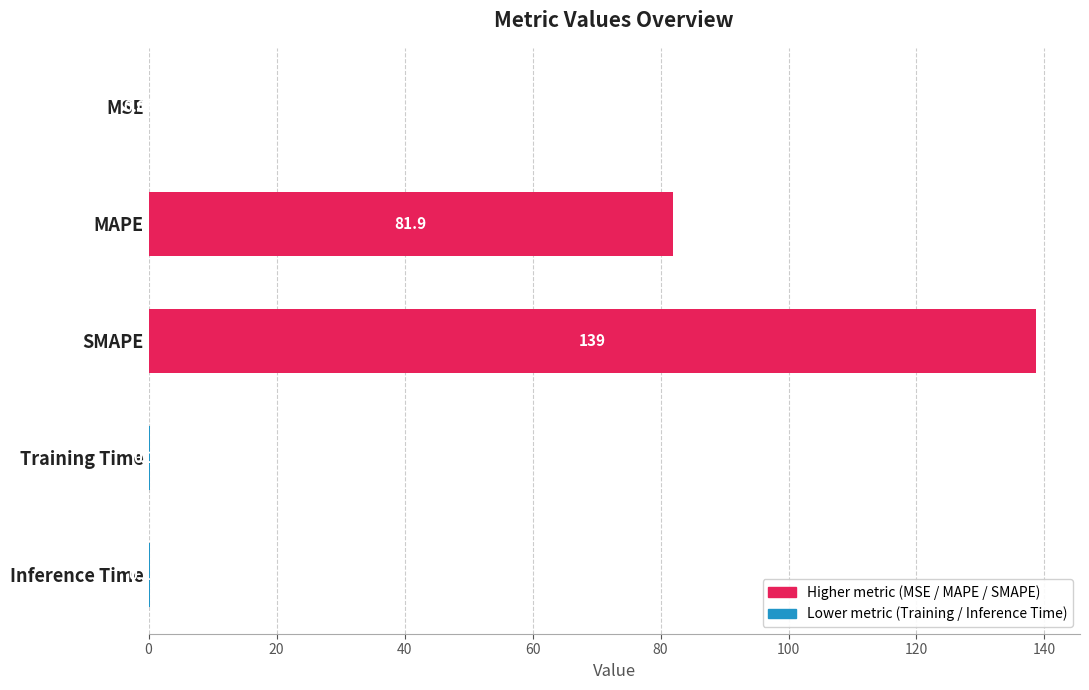

Which label corresponds to the largest value in the chart?

SMAPE